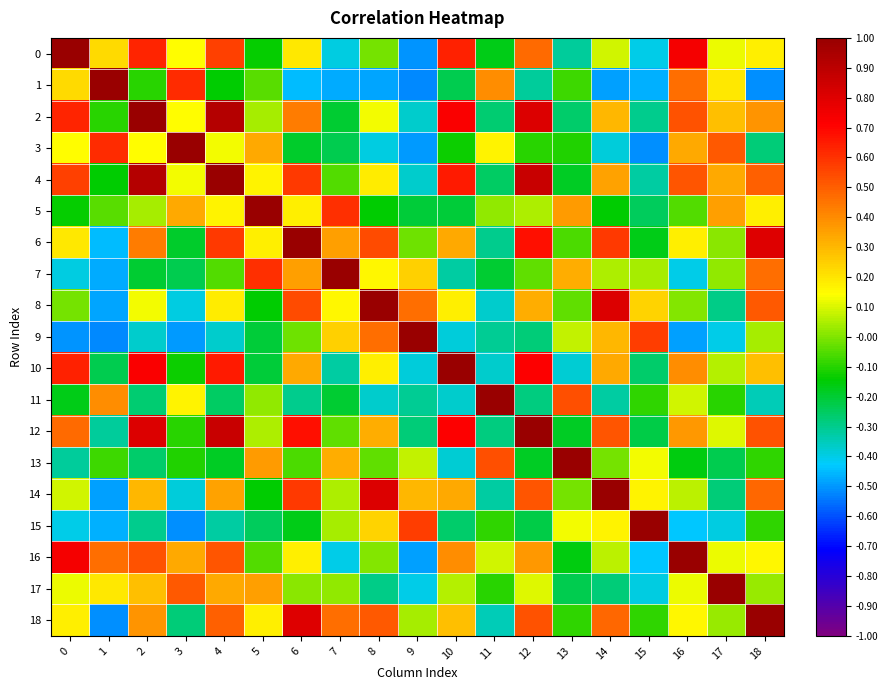

Rank the series at 11 from highest to lowest value.

11, 13, 1, 3, 16, 5, 15, 17, 0, 7, 4, 2, 12, 6, 9, 14, 18, 8, 10